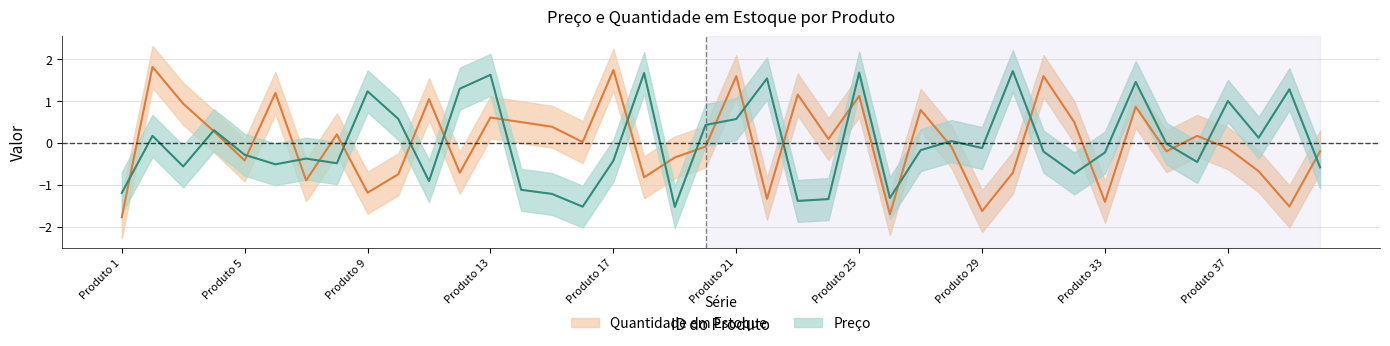

Where do Quantidade em Estoque and Preço first cross each other?

1 and 2